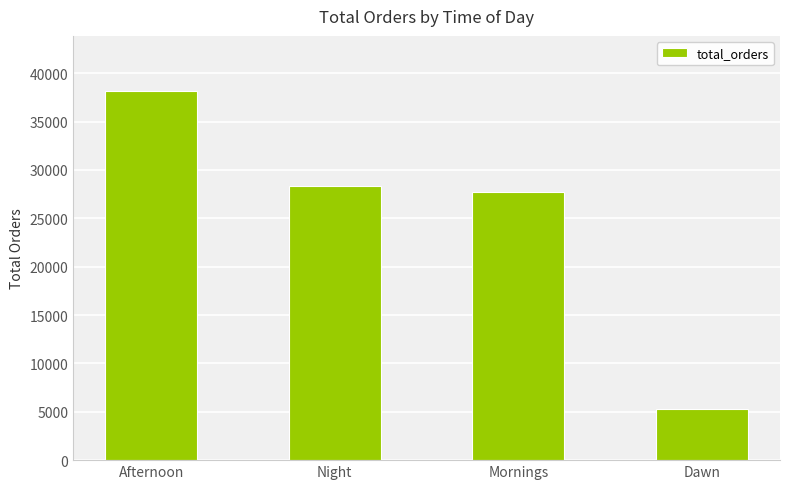

Read the value at Afternoon.

38135